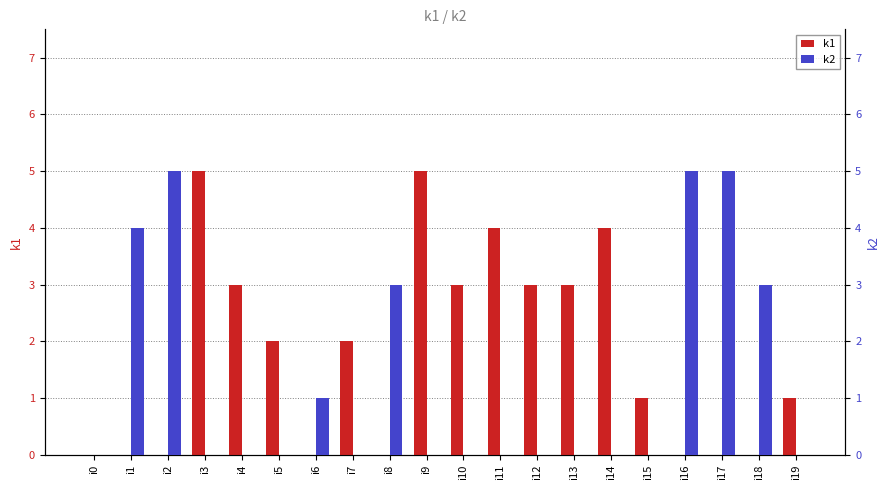

How many data points does each series have?

20